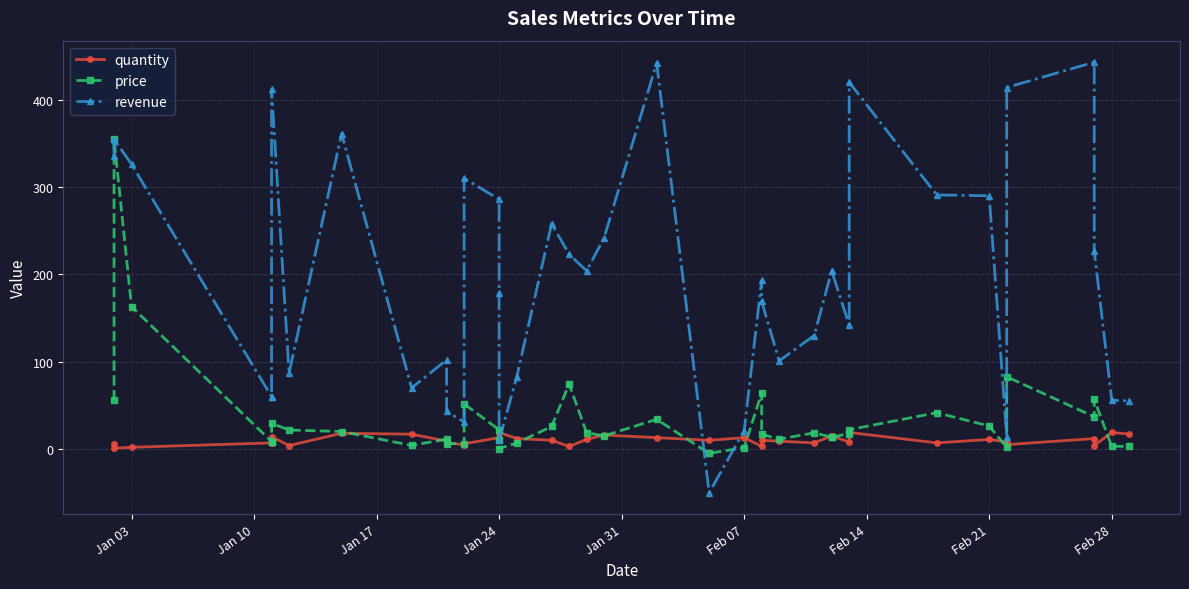

What is the highest value of the price series?

355.0